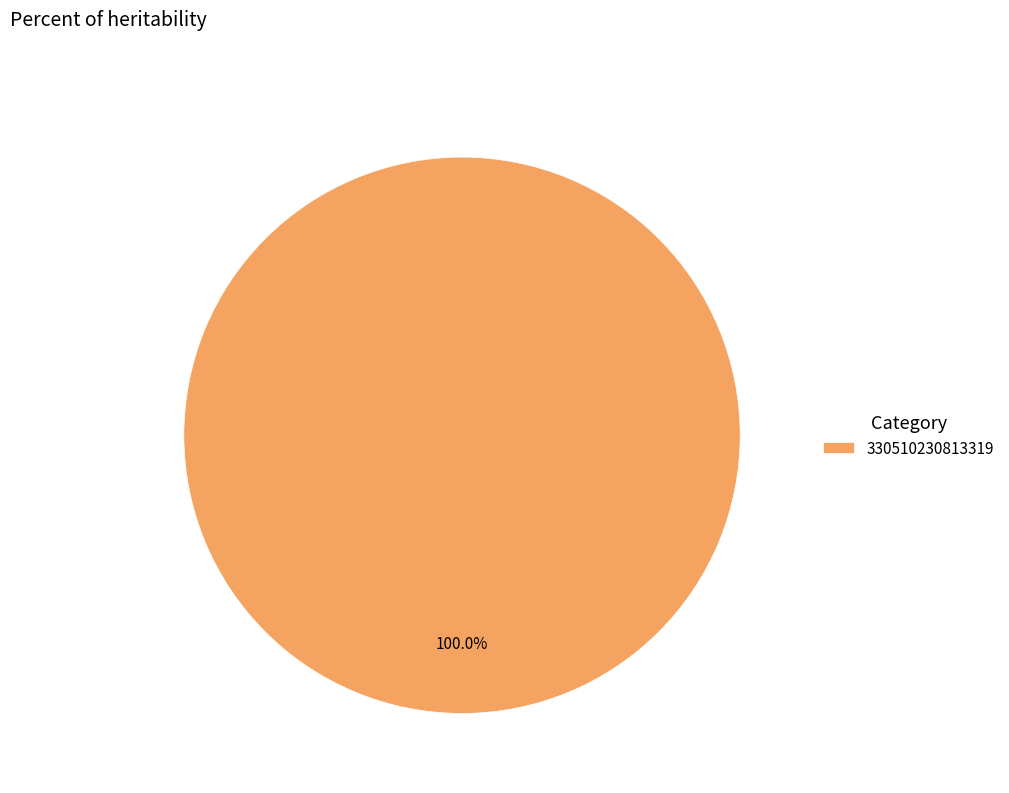

How many slices are in this pie chart?

1